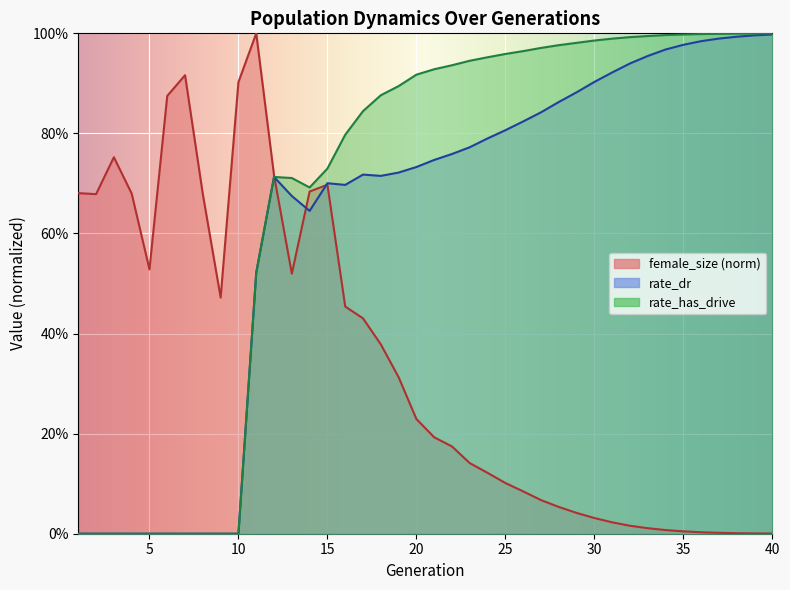

After their last crossing, which series has the higher values: rate_dr or female_size?

rate_dr